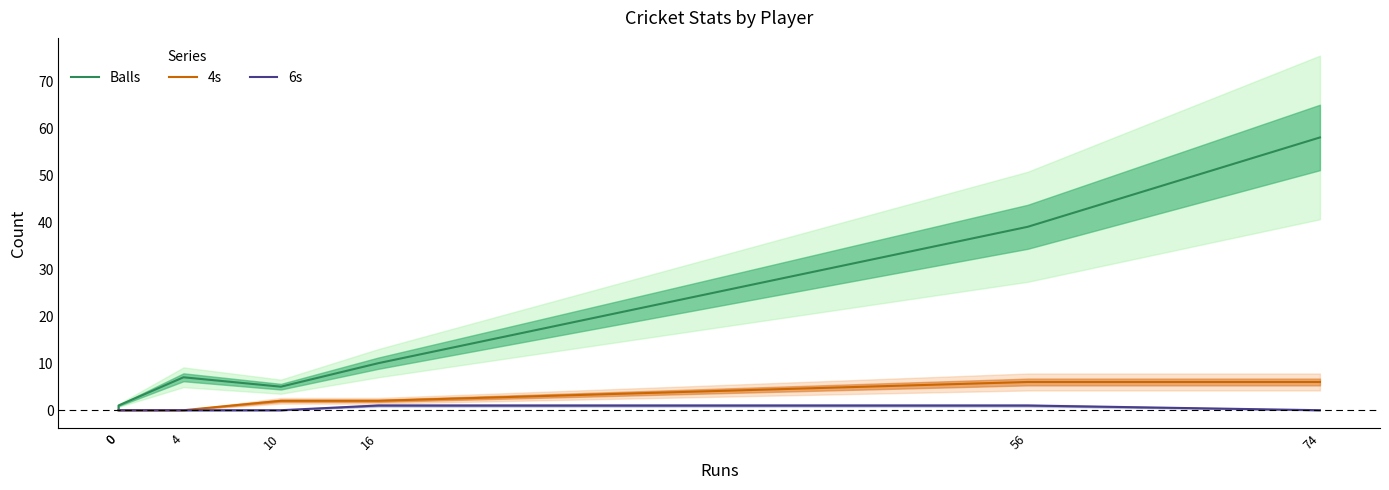

Reading left to right, what are all the values shown in this chart?

Balls: 0=0	0=1	4=7	10=5	16=10	56=39	74=58
4s: 0=0	0=0	4=0	10=2	16=2	56=6	74=6
6s: 0=0	0=0	4=0	10=0	16=1	56=1	74=0